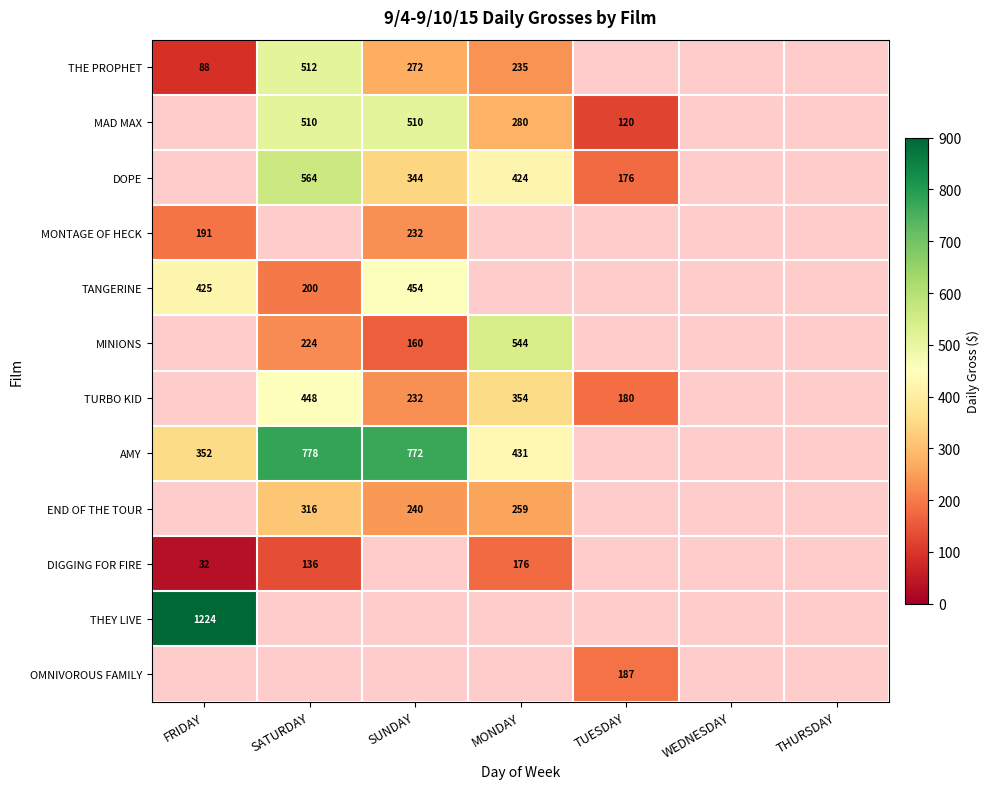

Is it true that THE PROPHET equals 272 at SUNDAY?

True